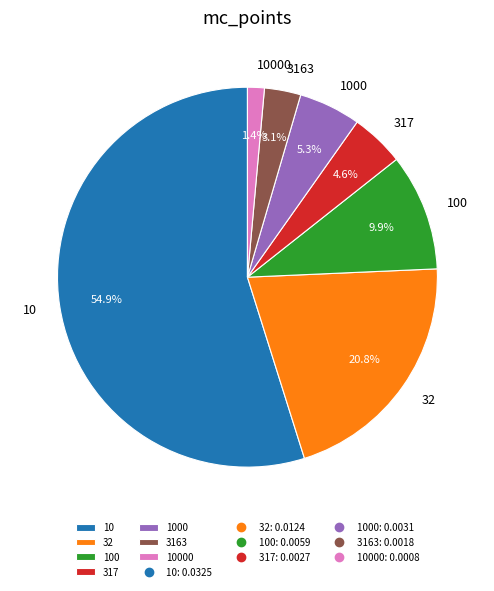

Count the number of slices in the pie.

7